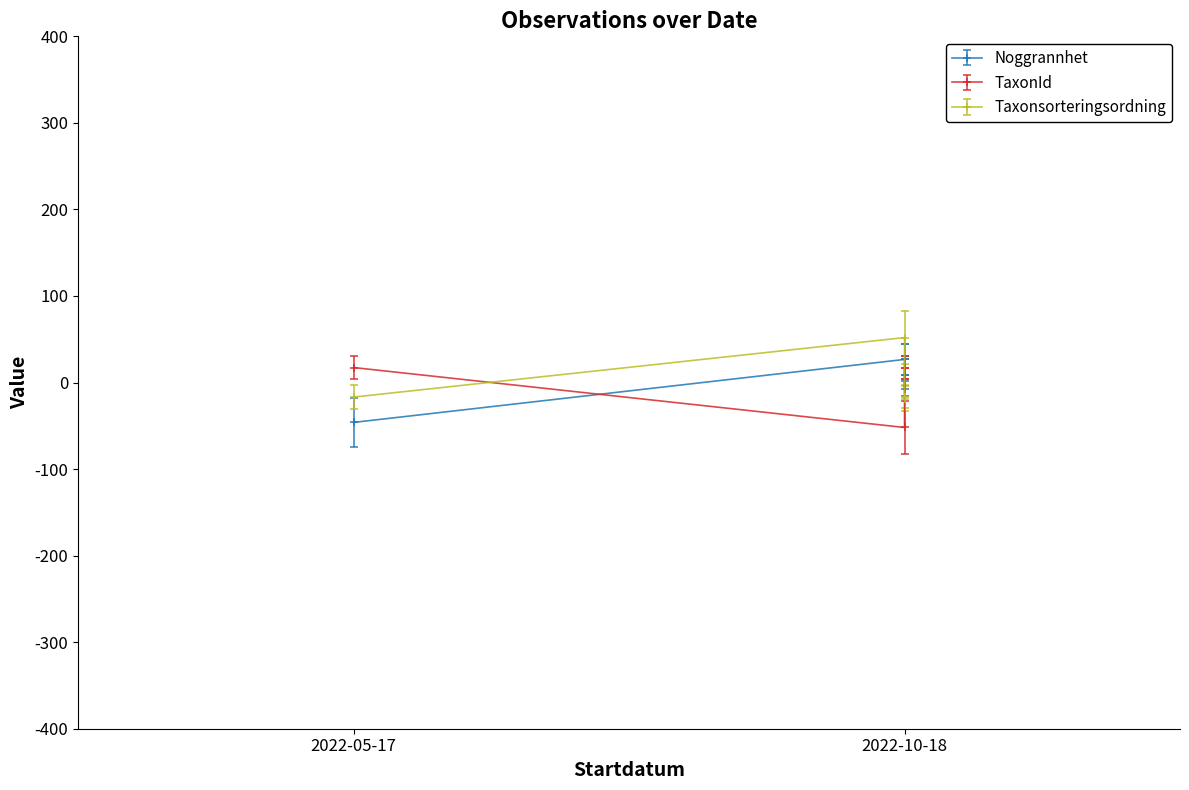

Count the number of data series in this chart.

3